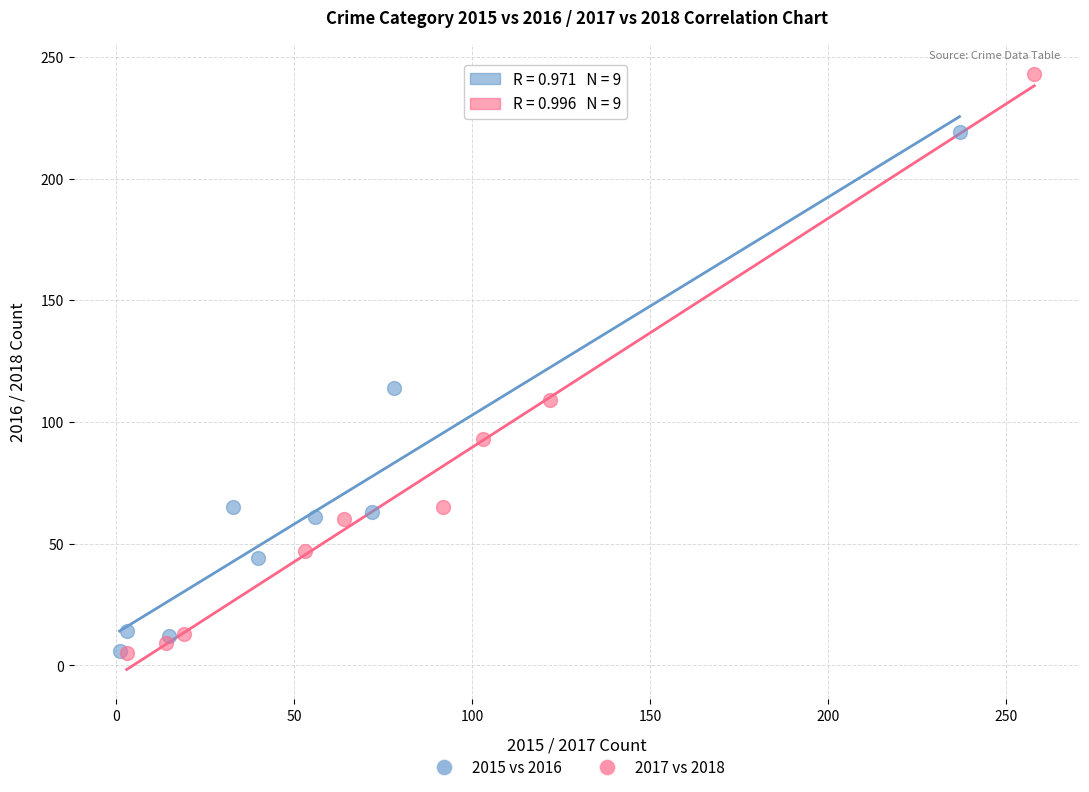

Which series has the largest Y range (max minus min)?

2017 vs 2018